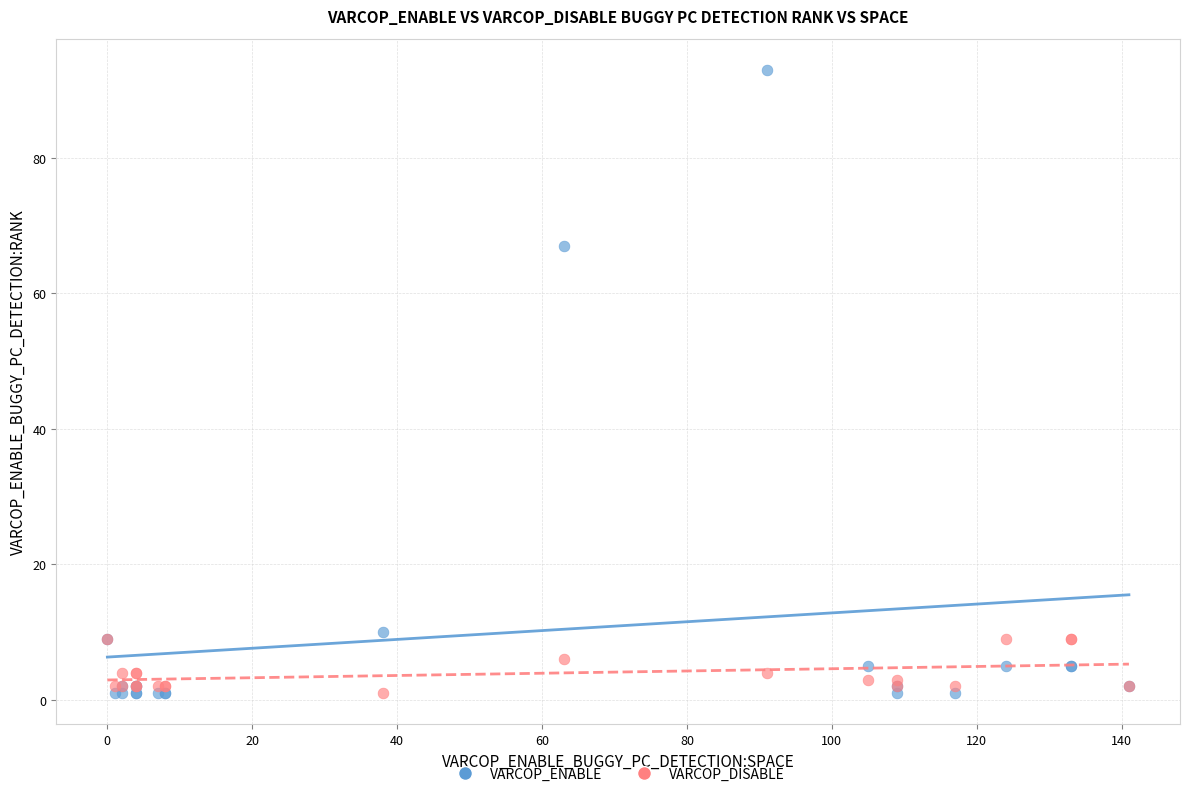

In the VARCOP_ENABLE series, what Y value is closest to 47?

67